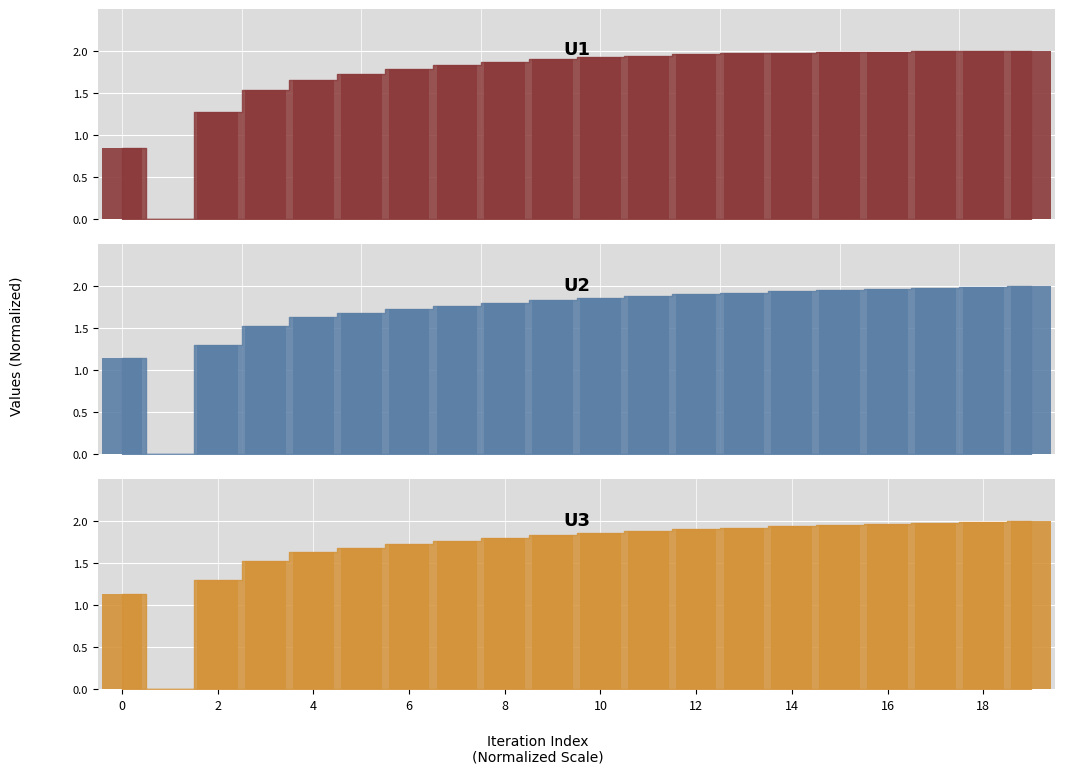

What is the sum of the U3 values at 16 and 3?

3.5